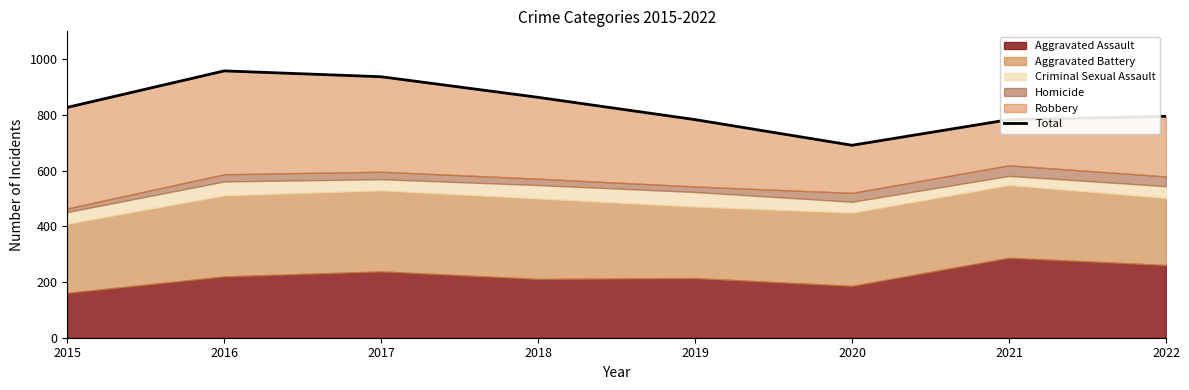

True or false: the data has more than 2 interior local peaks.

False